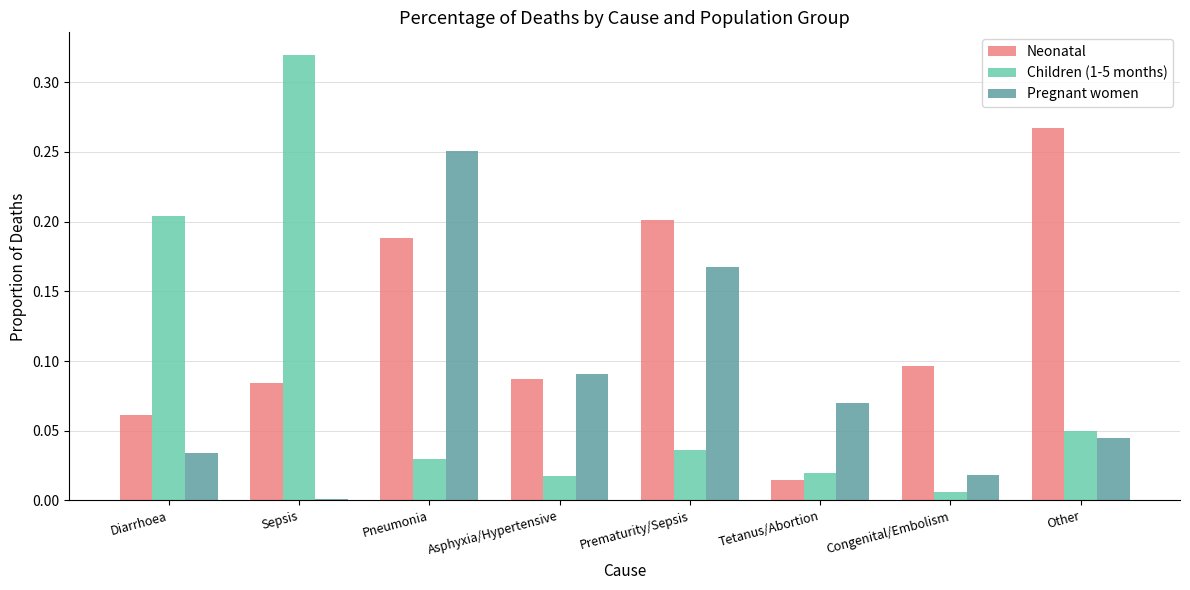

Is the value of Pregnant women at Asphyxia/Hypertensive greater than the value of Children (1-5 months) at Congenital/Embolism?

Yes